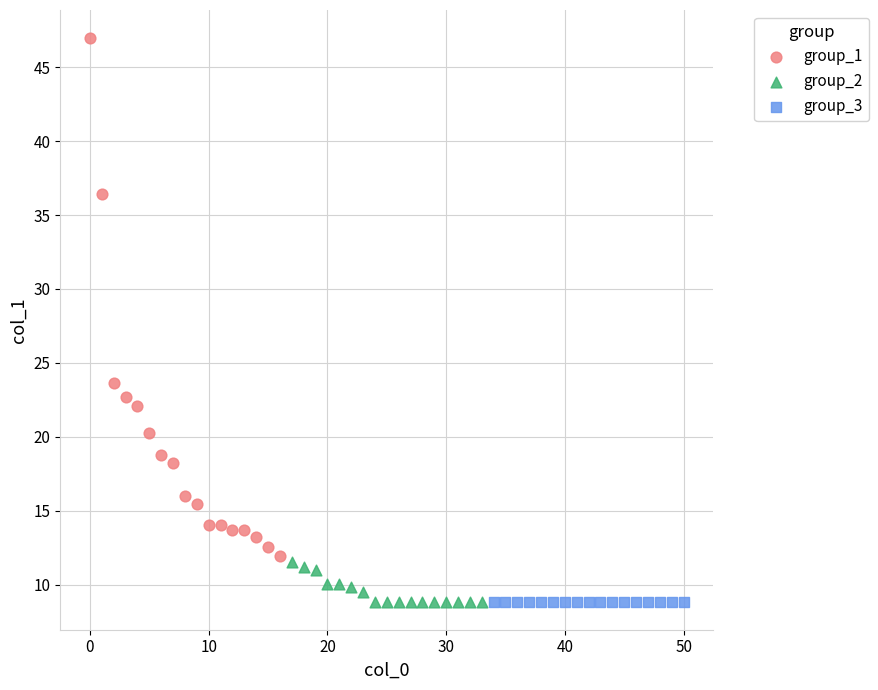

Which series contains the highest Y value?

group_1